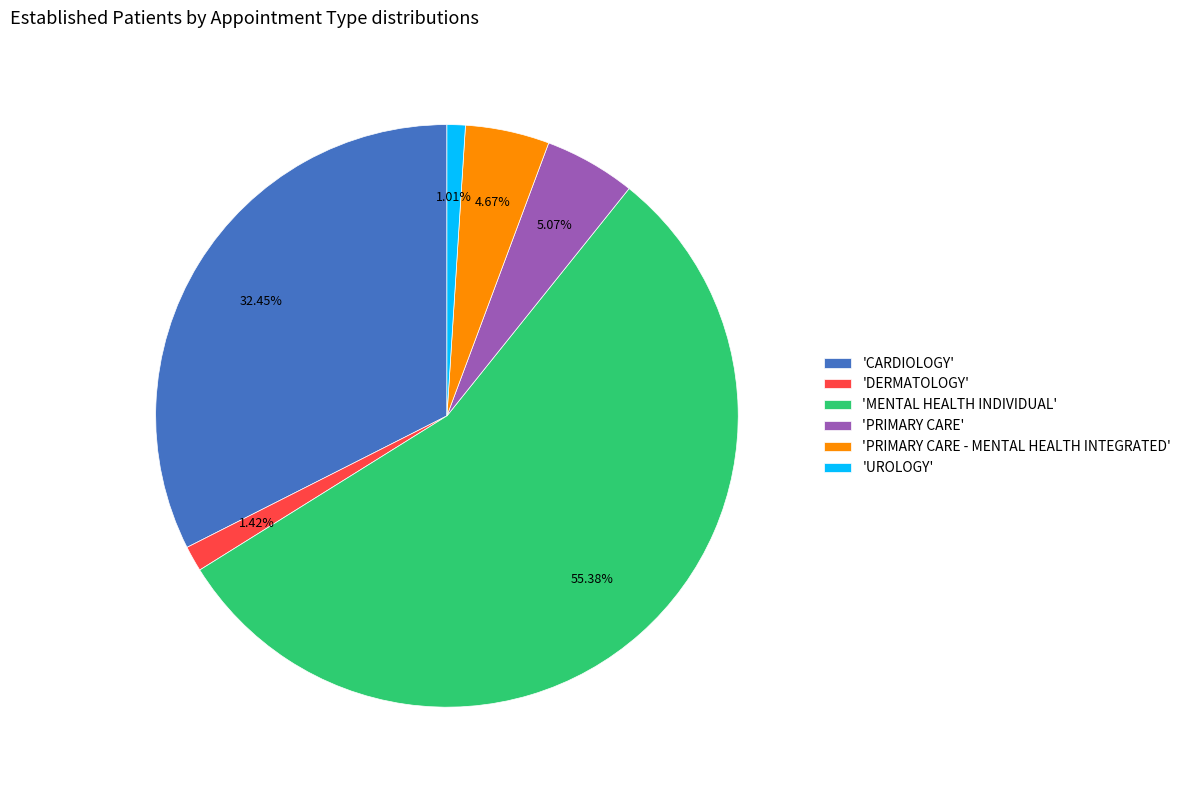

What is the ratio of the value at 'CARDIOLOGY' to the value at 'PRIMARY CARE'?

6.4